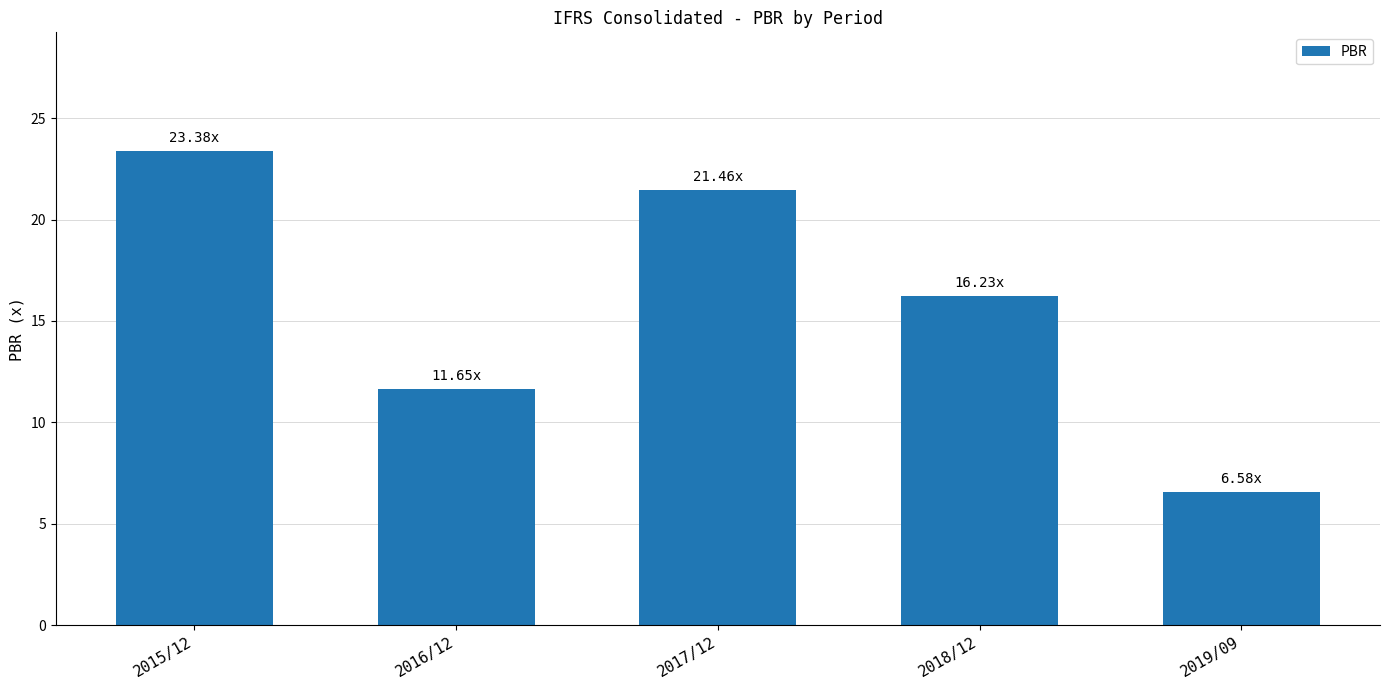

What is the label of the 4th bar from the right?

2016/12